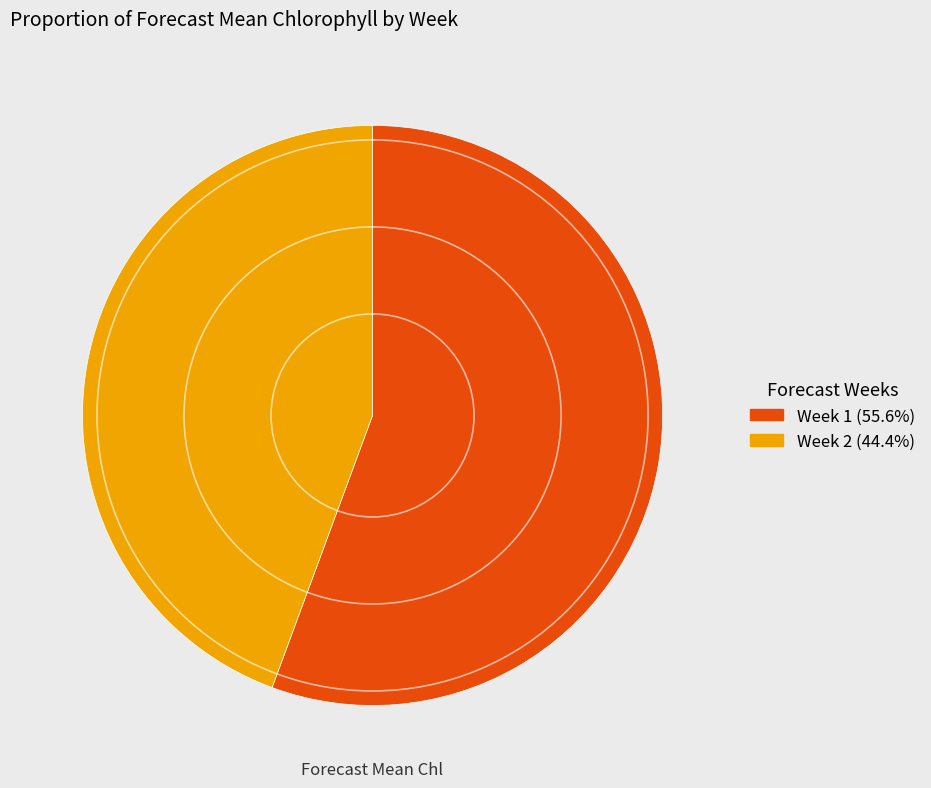

True or false: Week 1 accounts for 65% of the total.

False